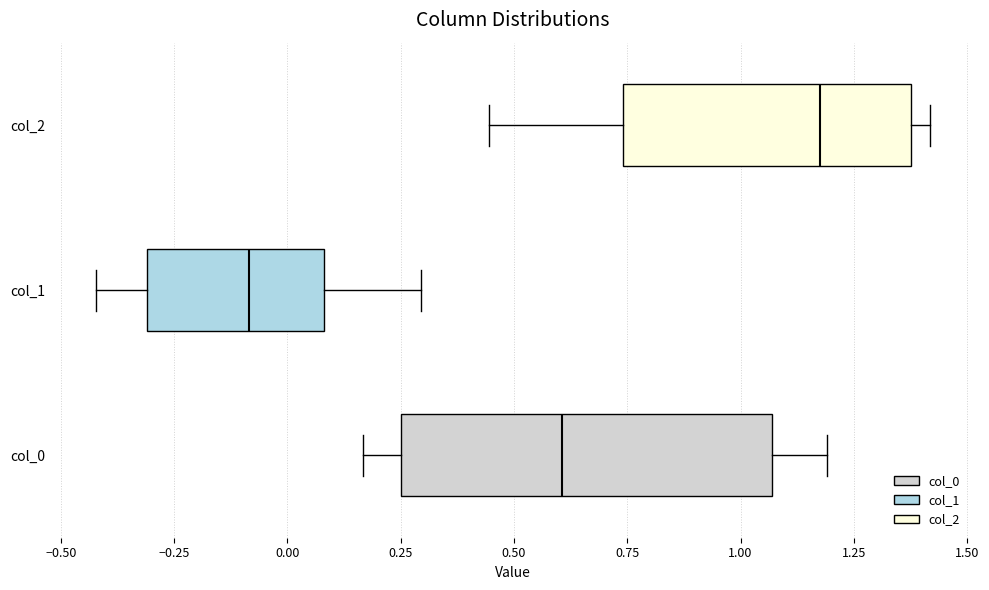

Which box has the furthest to the left median line?

col_1